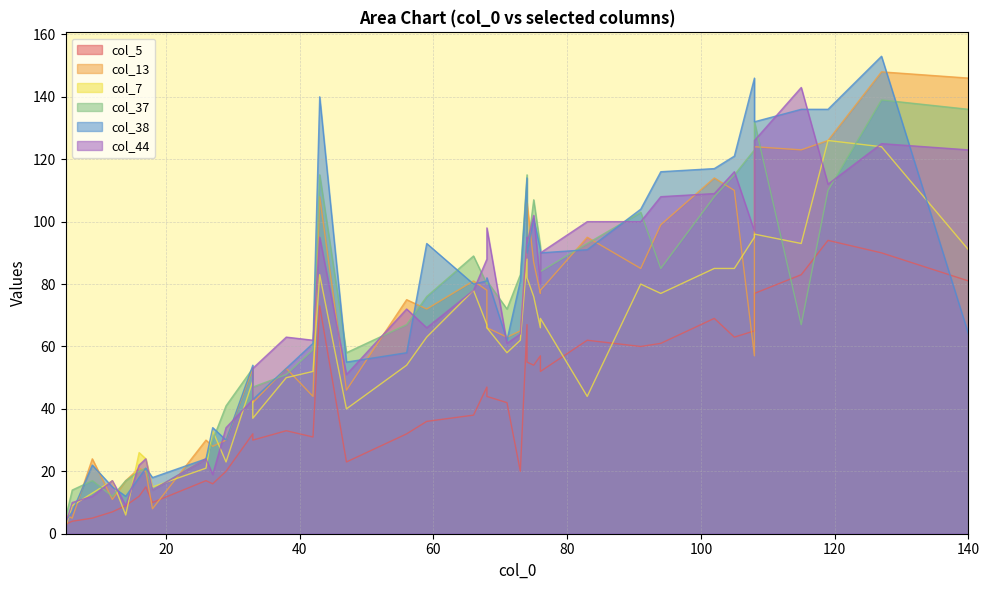

Where does the col_38 series first go above 81?

43